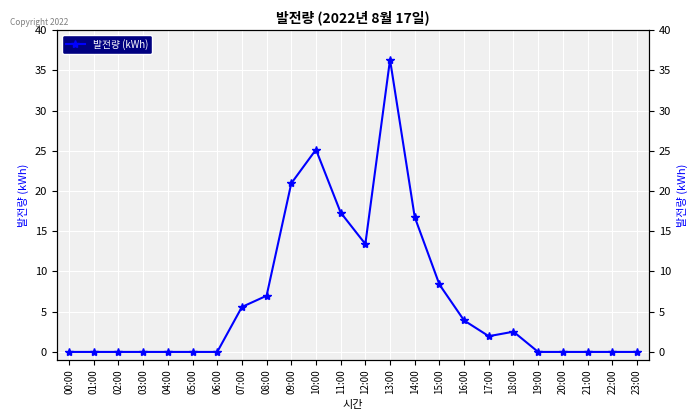

Which category has the lowest value across all series?

00:00